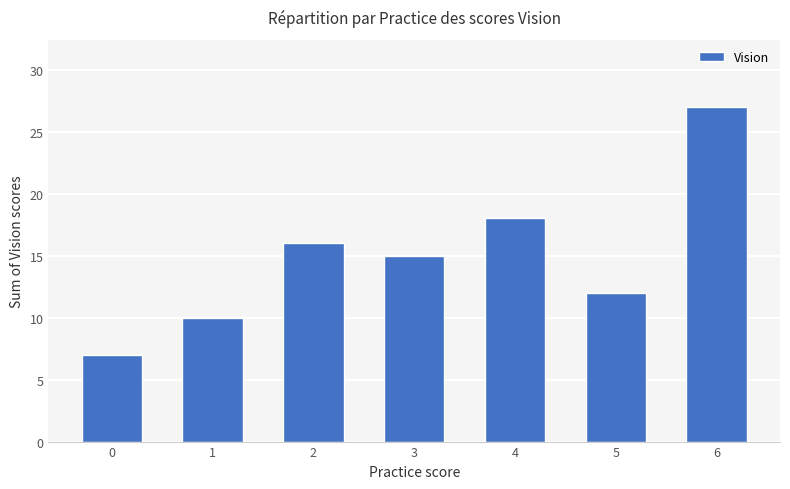

Rank the categories by value from lowest to highest.

0, 1, 5, 3, 2, 4, 6